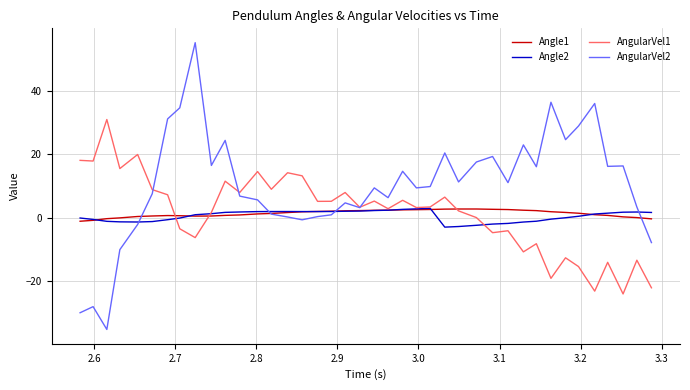

What is the maximum value for Angle2?

2.9